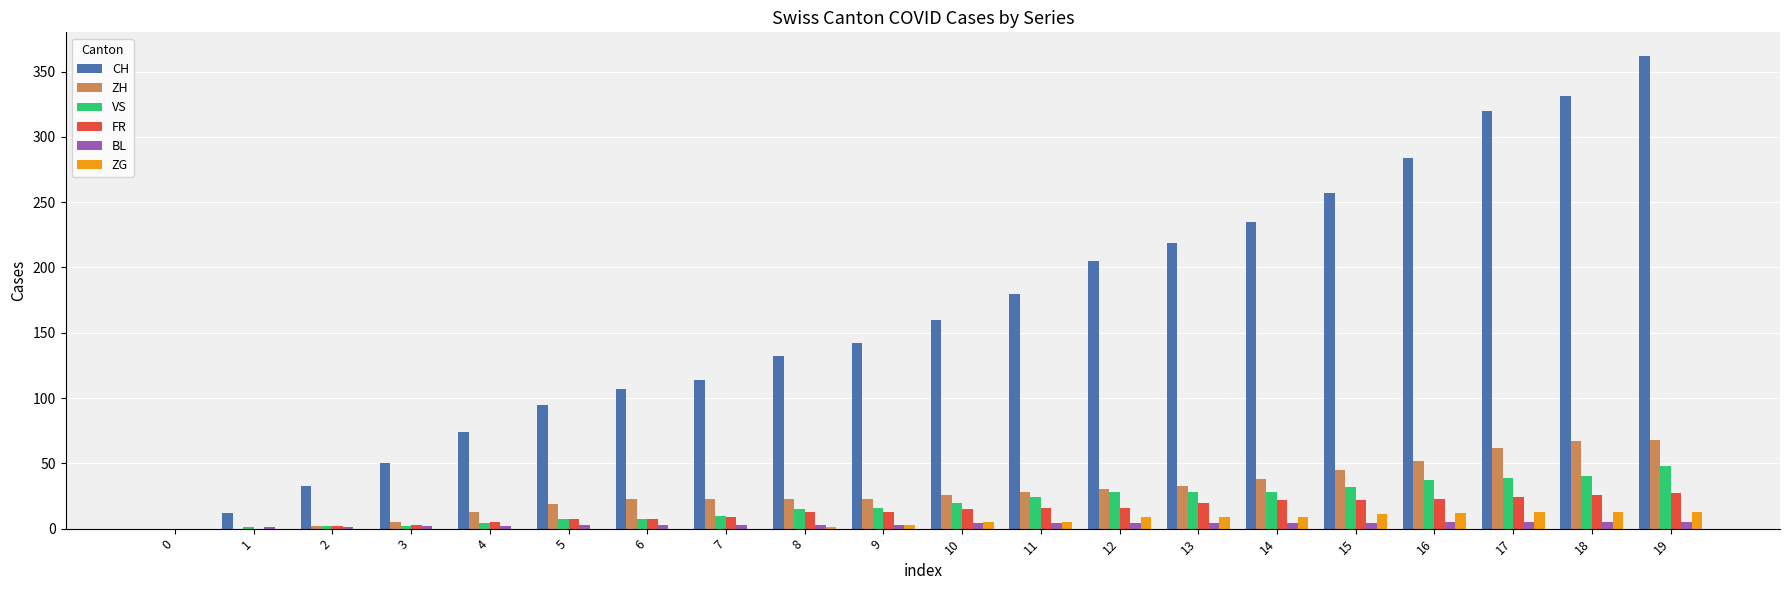

Which series has the largest range (max minus min)?

CH